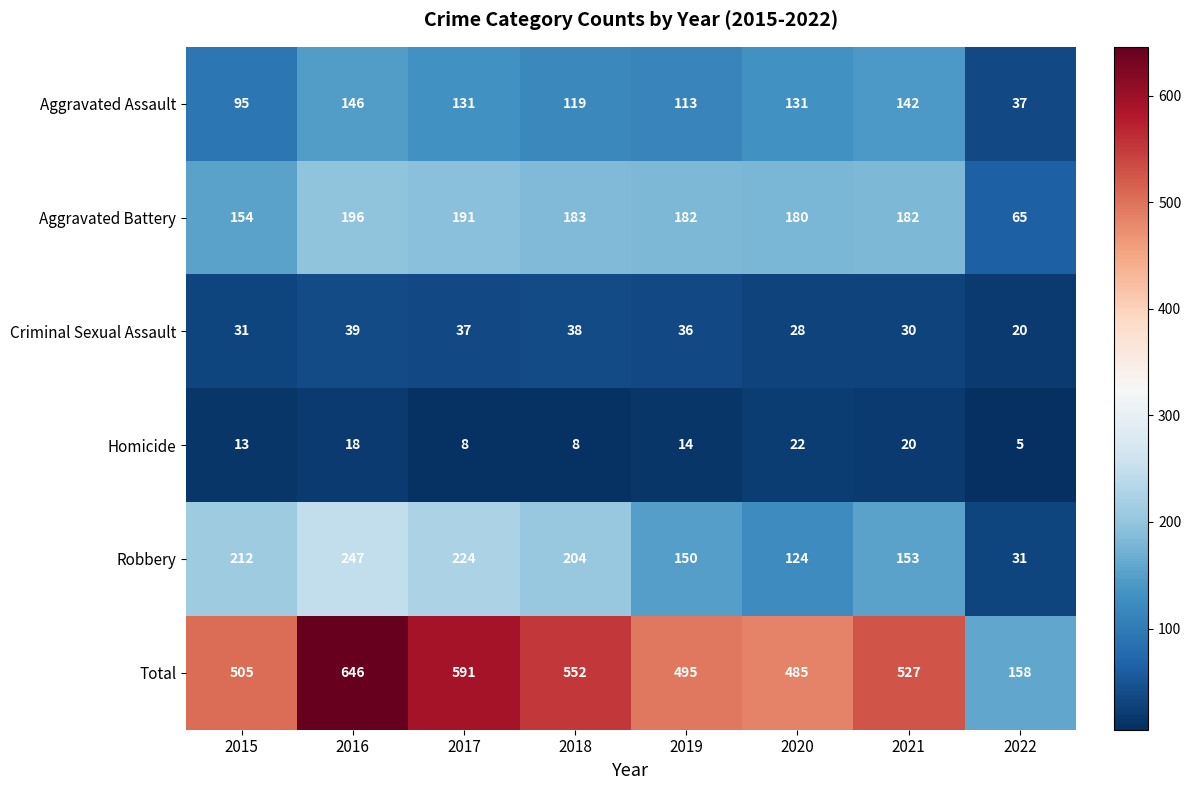

The Total series shows 832 at 2015. True or false?

False